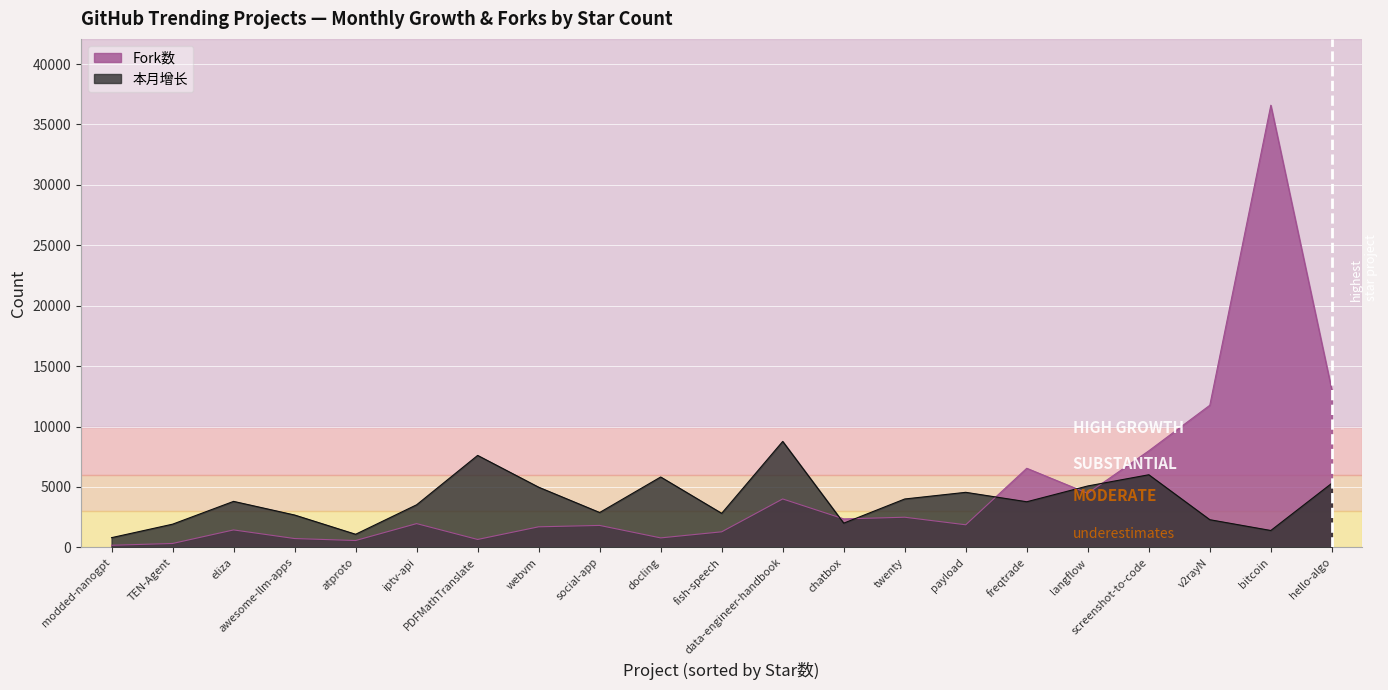

True or false: Fork数 has a value of 12007 at screenshot-to-code.

False